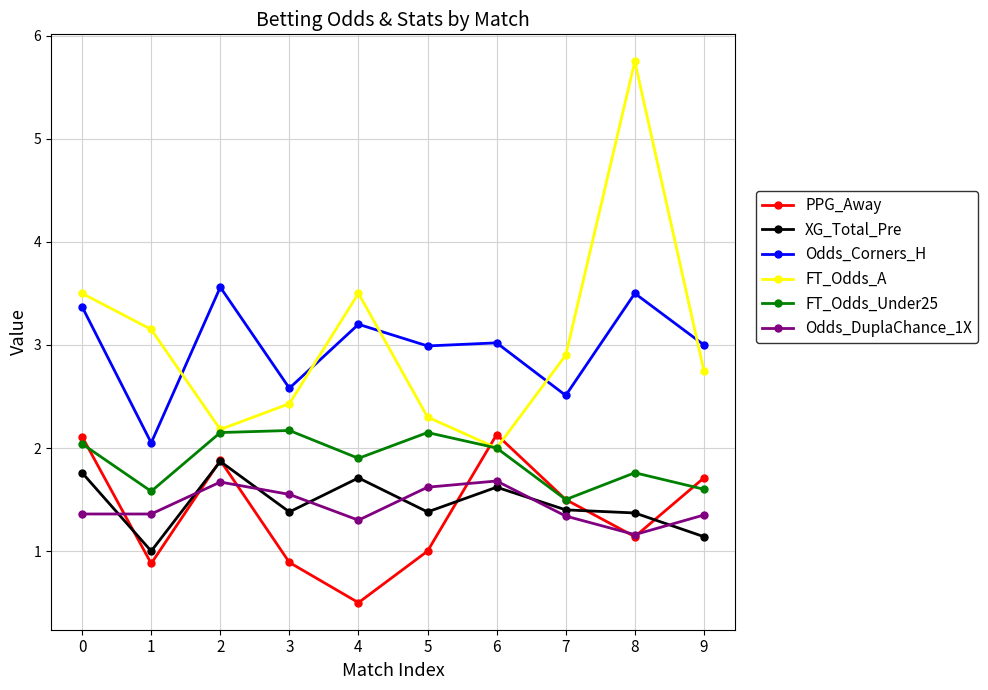

What is the total value across all series at 8?

14.7